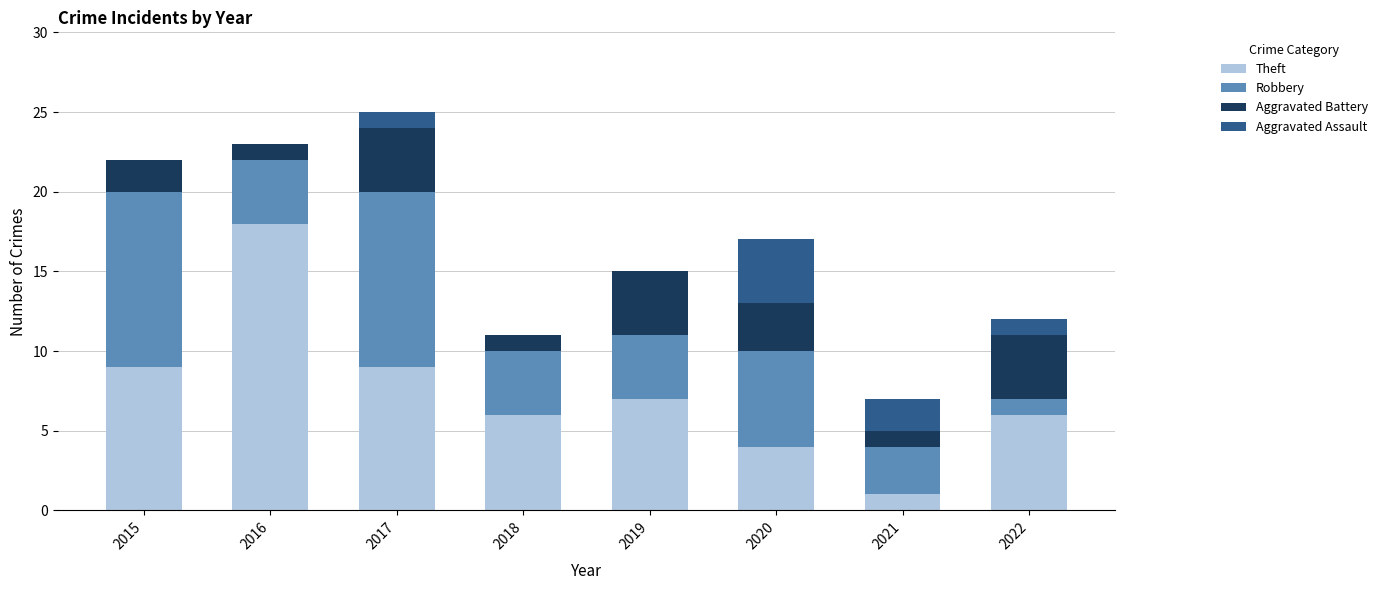

What is the maximum value for Theft?

18